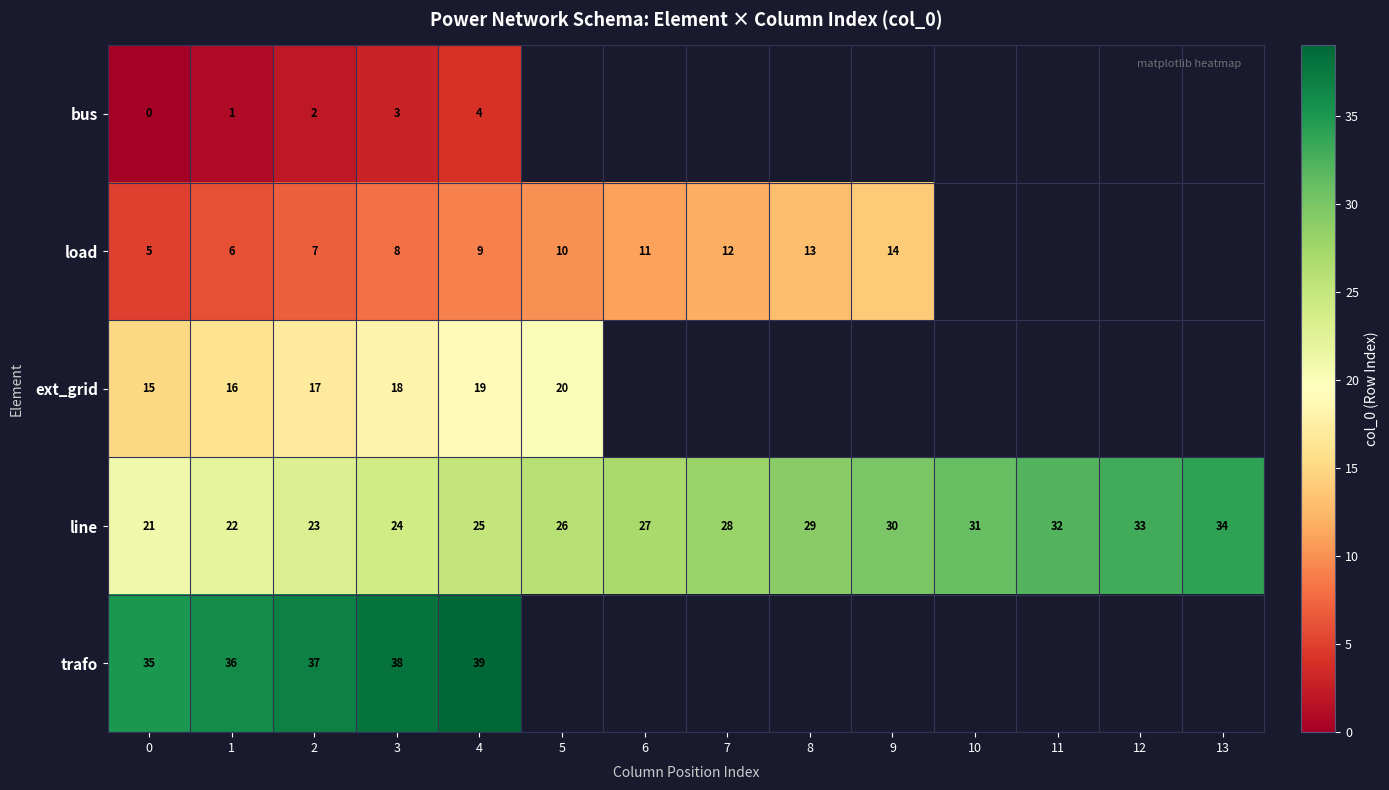

At how many categories does at least one series exceed 38?

1